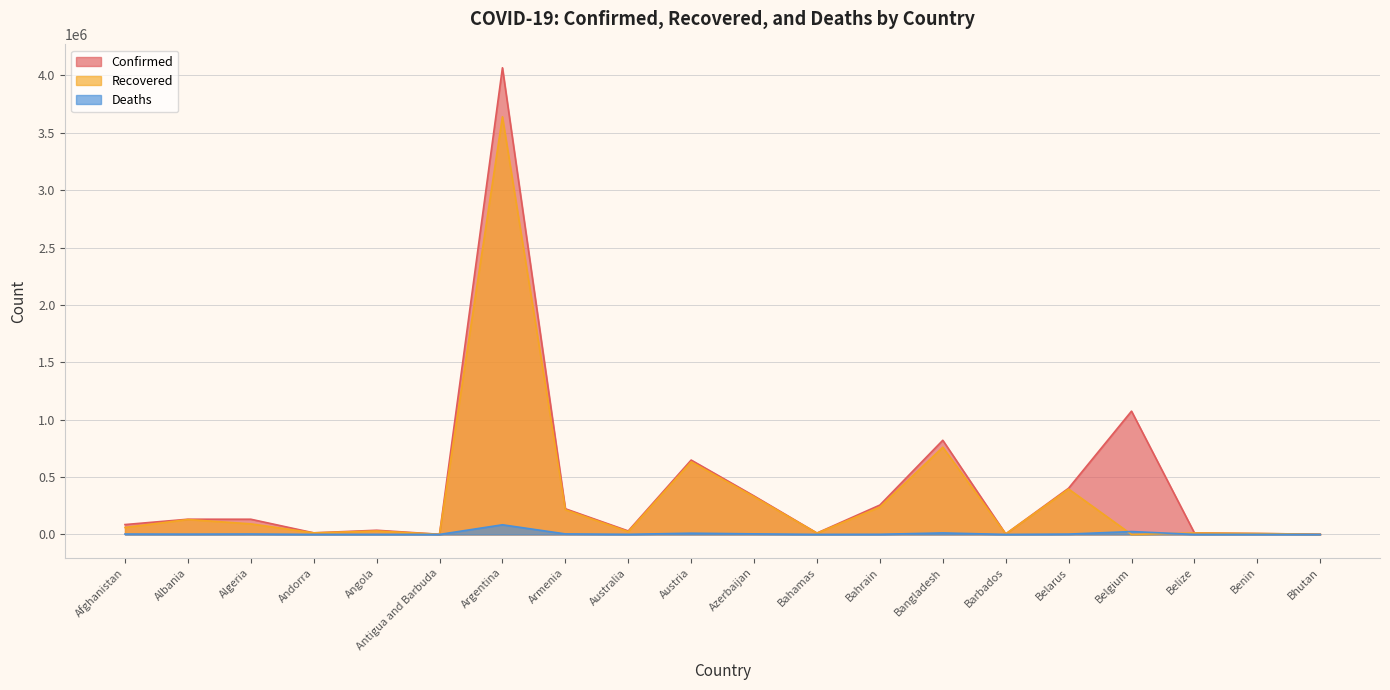

Where is Recovered nearest to the value 1819701?

Bangladesh